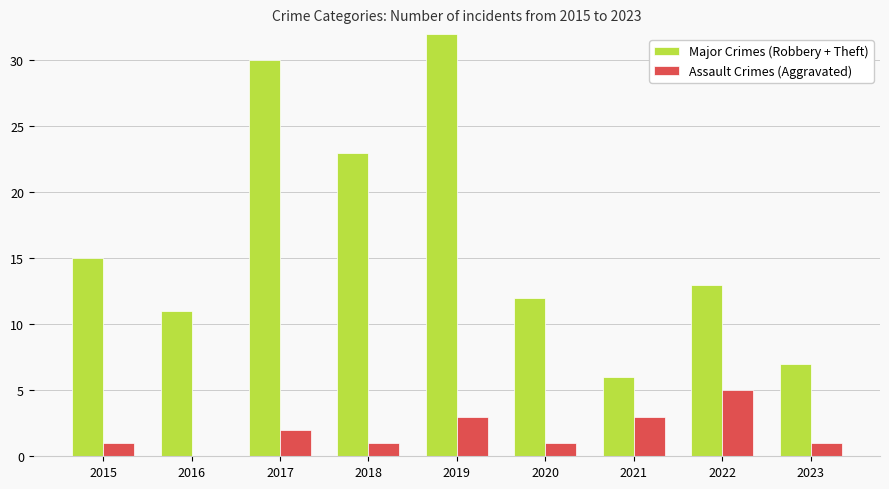

Which series changed the most between 2019 and 2021?

Major Crimes (Robbery + Theft)